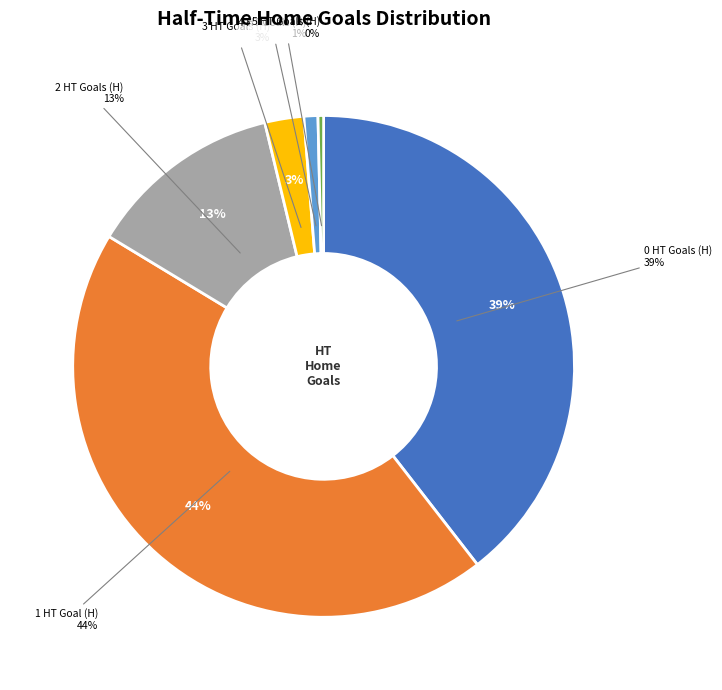

Does any single category account for the majority?

No